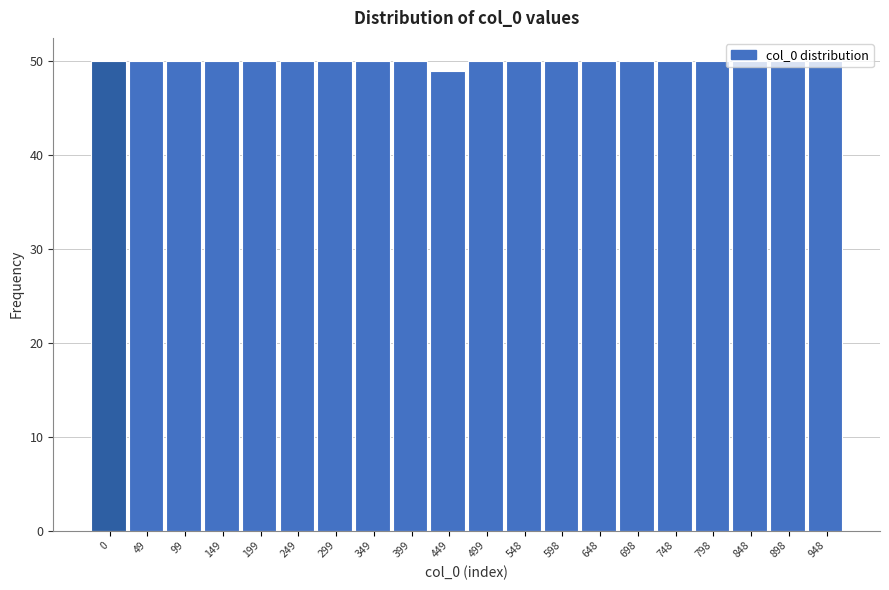

What is the maximum value shown in the chart?

50